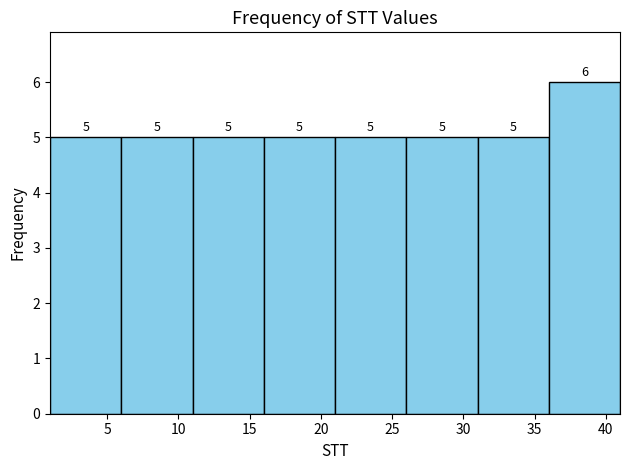

Reading left to right, transcribe this chart: for each bar, give the range it covers on the x-axis and its height.

1 to 6: 5
6 to 11: 5
11 to 16: 5
16 to 21: 5
21 to 26: 5
26 to 31: 5
31 to 36: 5
36 to 41: 6